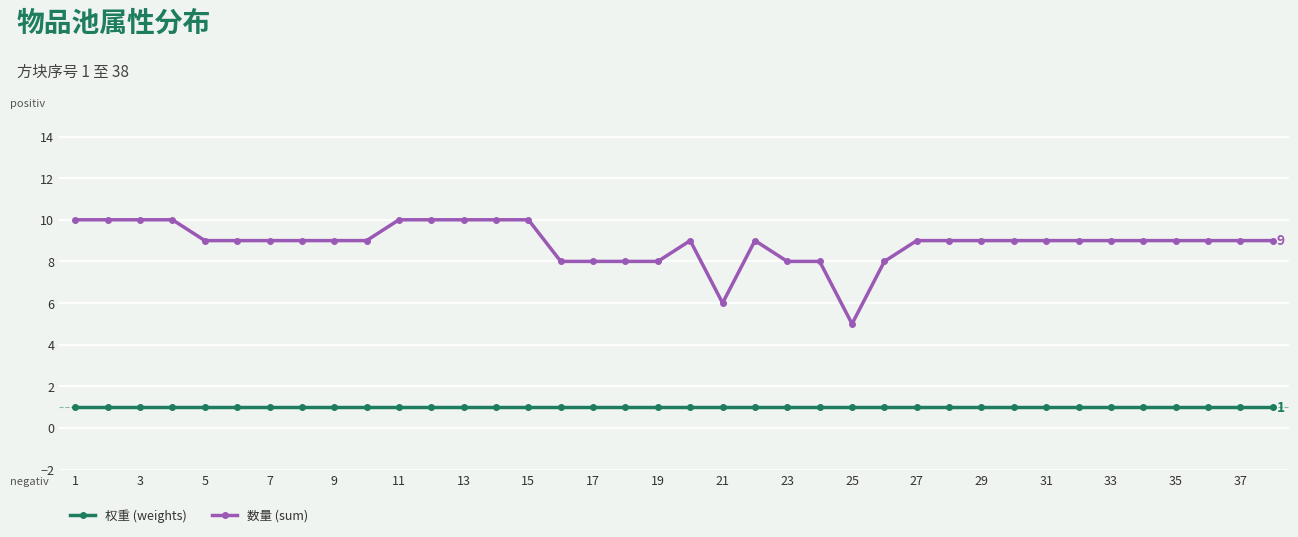

What is the value of the 权重 (weights) point at the 3rd from the left?

1